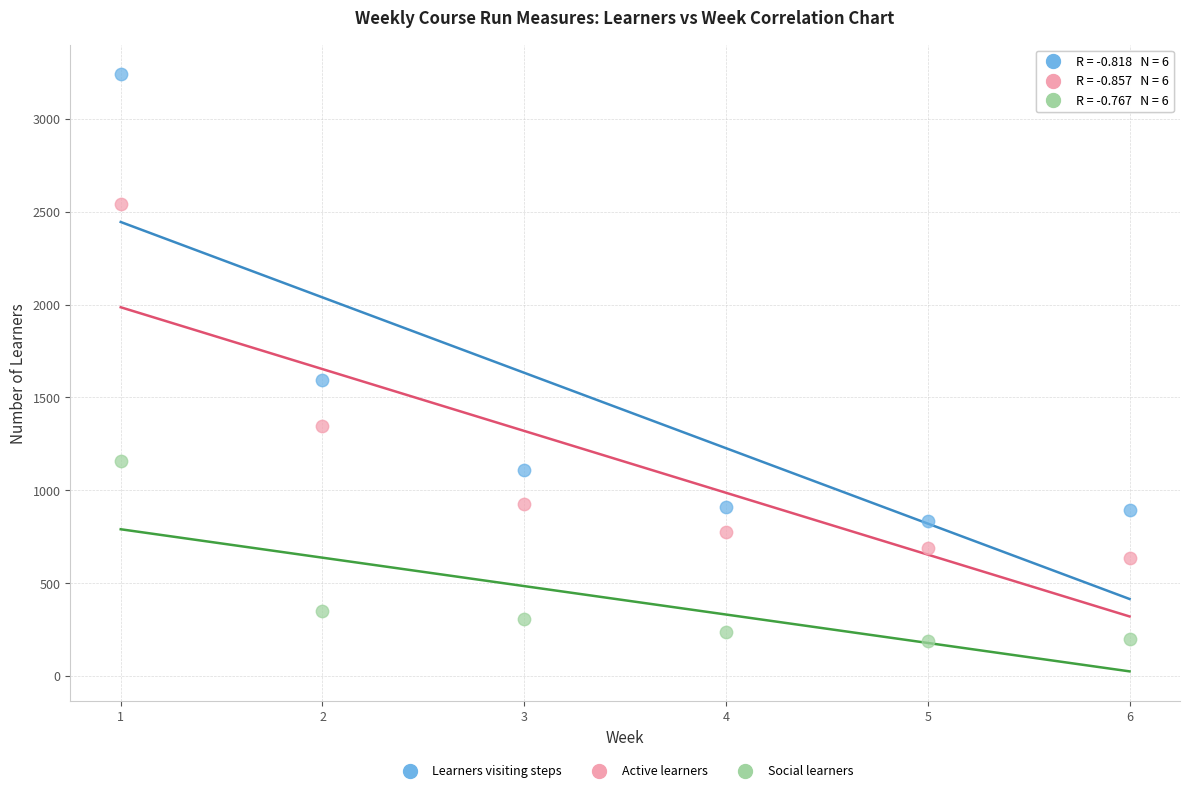

Which series has the largest Y range (max minus min)?

Learners visiting steps